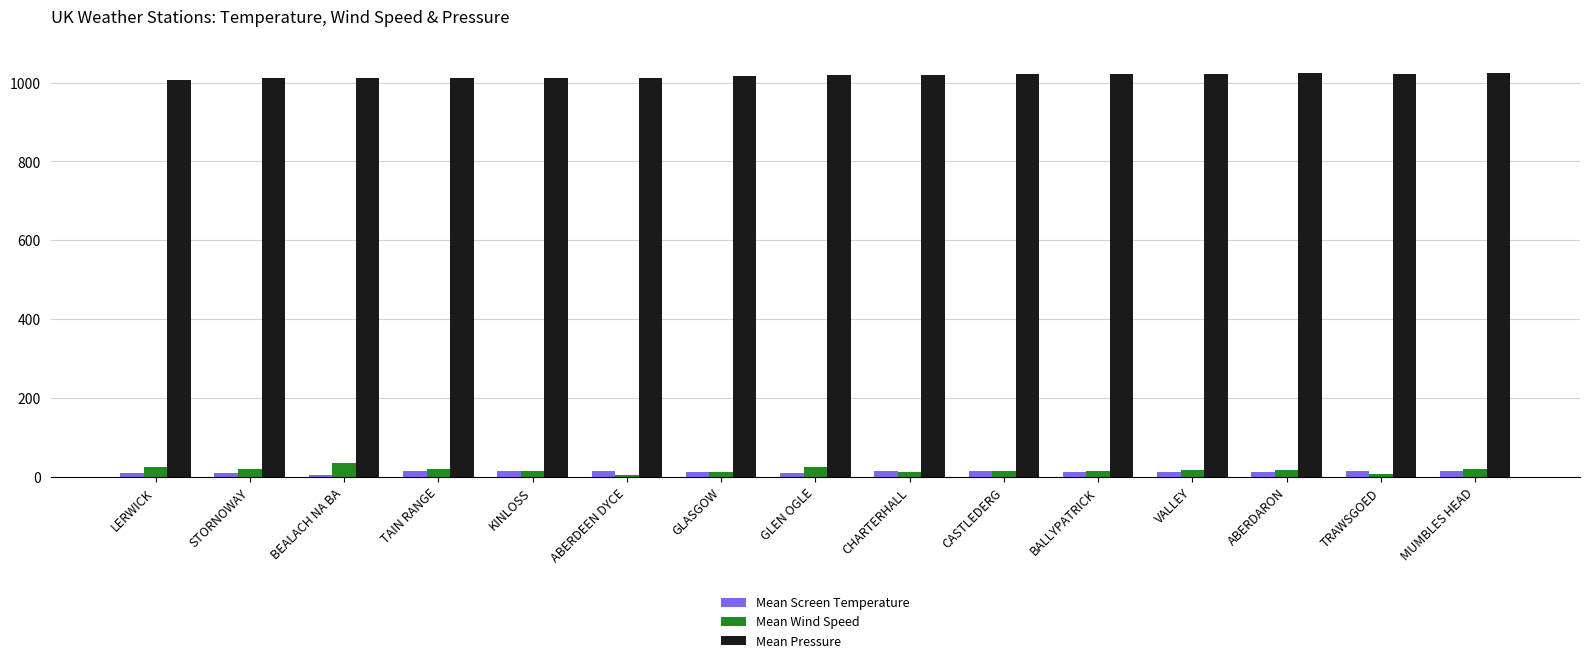

What is the average value of the Mean Screen Temperature series?

12.6